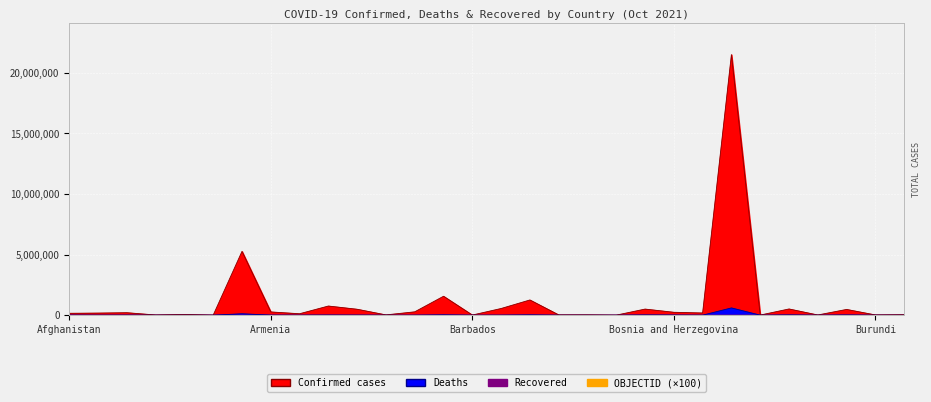

Between Albania and Cabo Verde, which series saw the biggest shift?

Confirmed